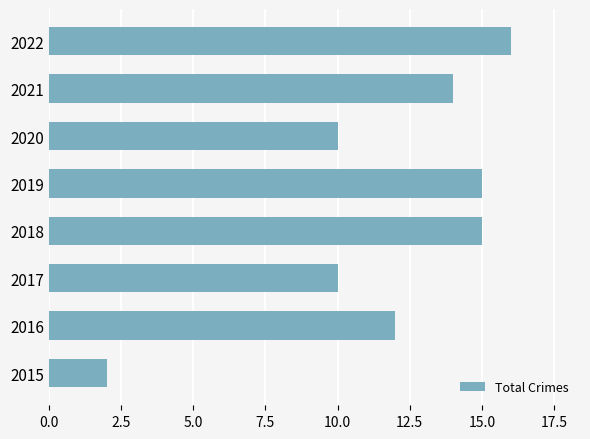

The value at 2022 is 22. True or false?

False